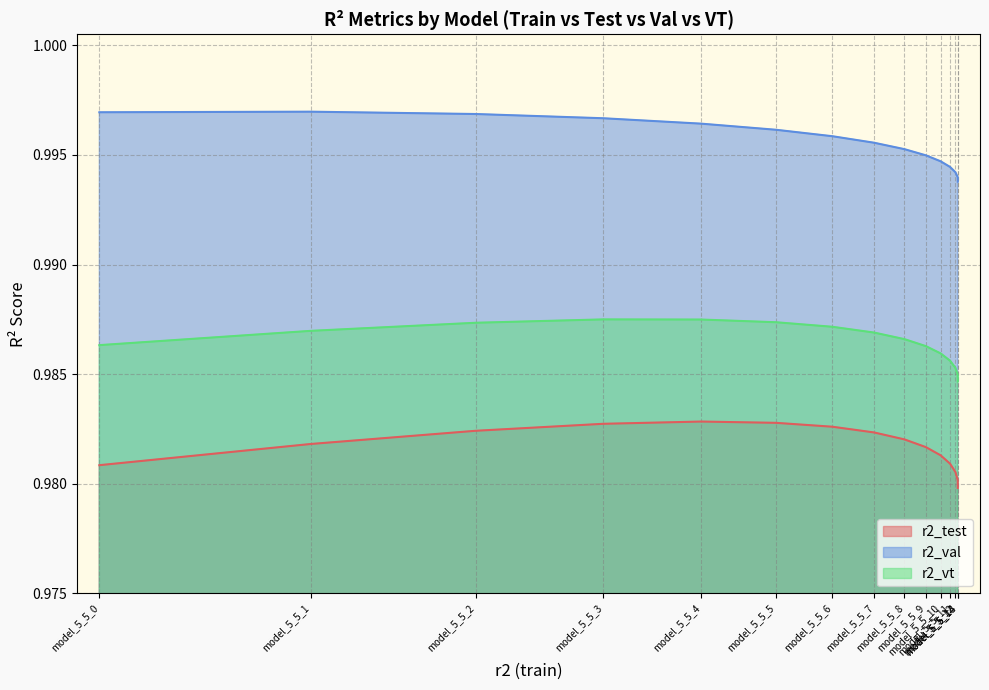

Which category has the lowest value in the r2_vt series?

model_5_5_14